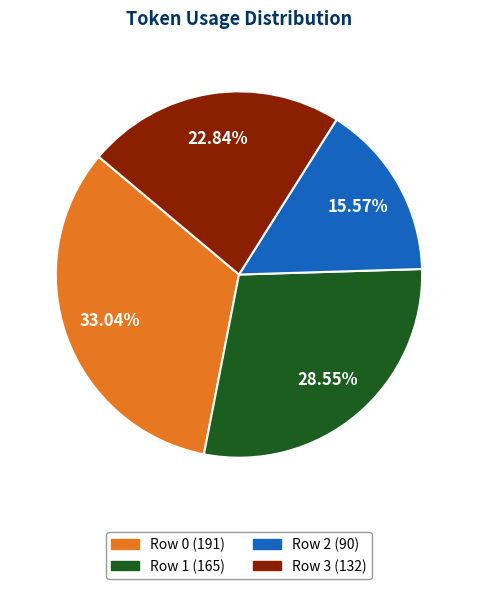

Count the number of slices in the pie.

4